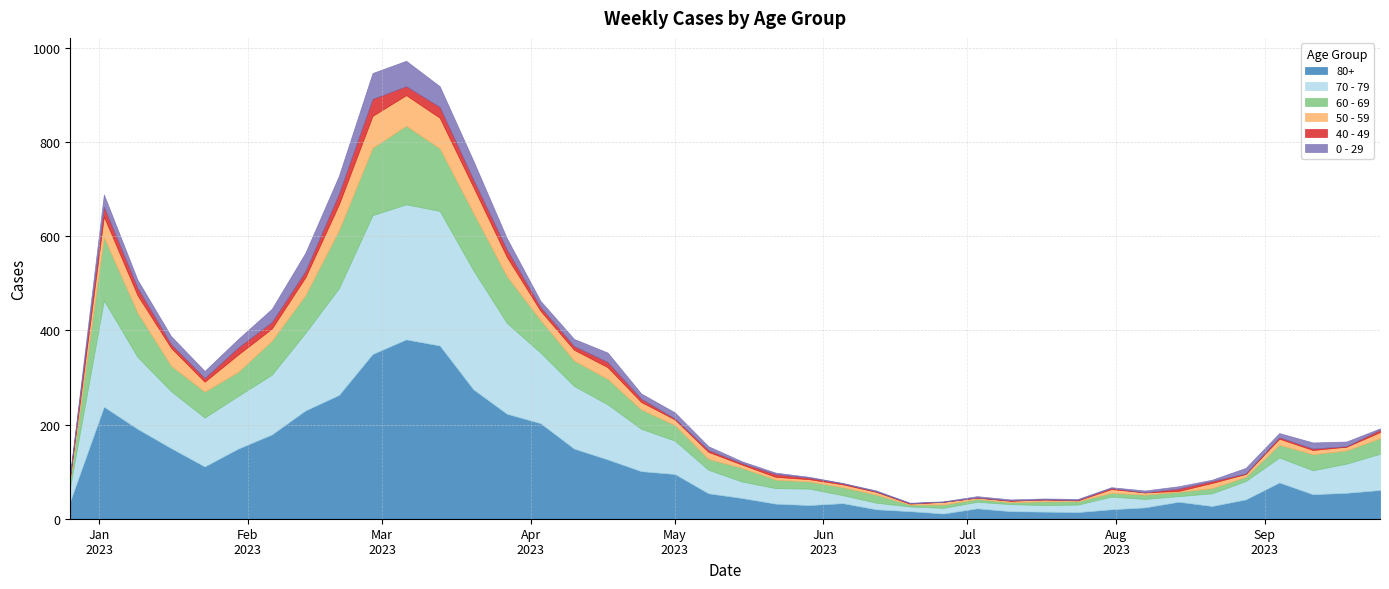

True or false: 80+ and 40 - 49 intersect in this chart.

False